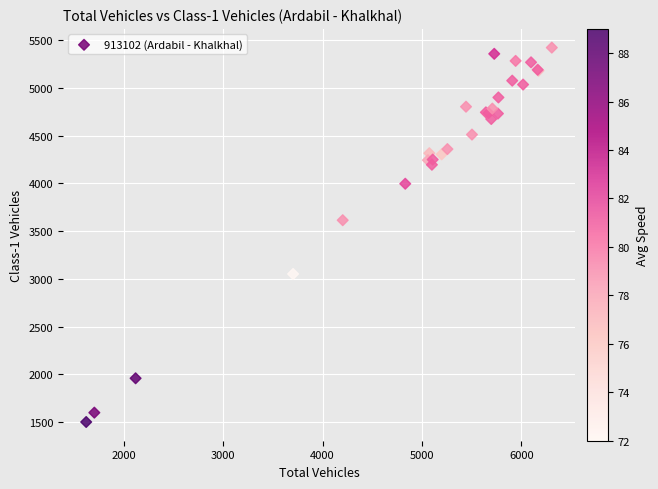

What Y value in the scatter plot is closest to 3461?

3614